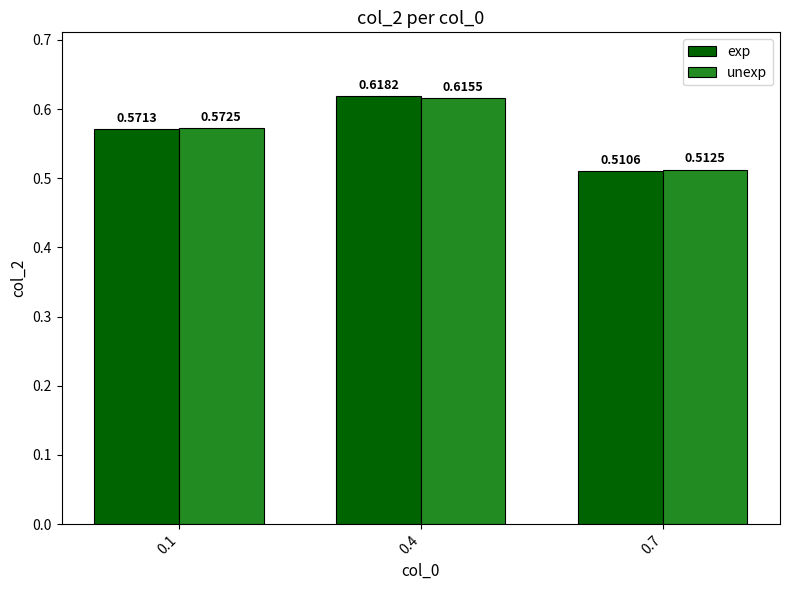

At which category is the sum across all series the highest?

0.4